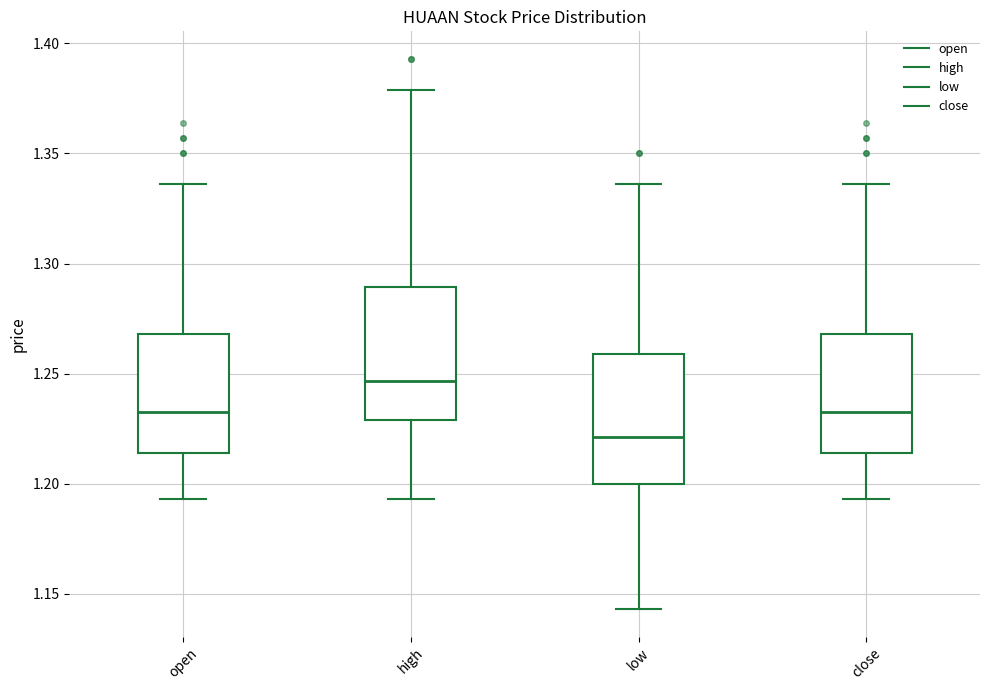

Reading left to right, read every box against the y-axis: the position of its median line, the range the box covers, and the ends of its whiskers. The values are not printed on the chart, so give them approximately, as read against the axis.

open: median 1.235, box 1.215 to 1.270, whiskers 1.195 to 1.335
high: median 1.245, box 1.230 to 1.290, whiskers 1.195 to 1.380
low: median 1.220, box 1.200 to 1.260, whiskers 1.145 to 1.335
close: median 1.235, box 1.215 to 1.270, whiskers 1.195 to 1.335